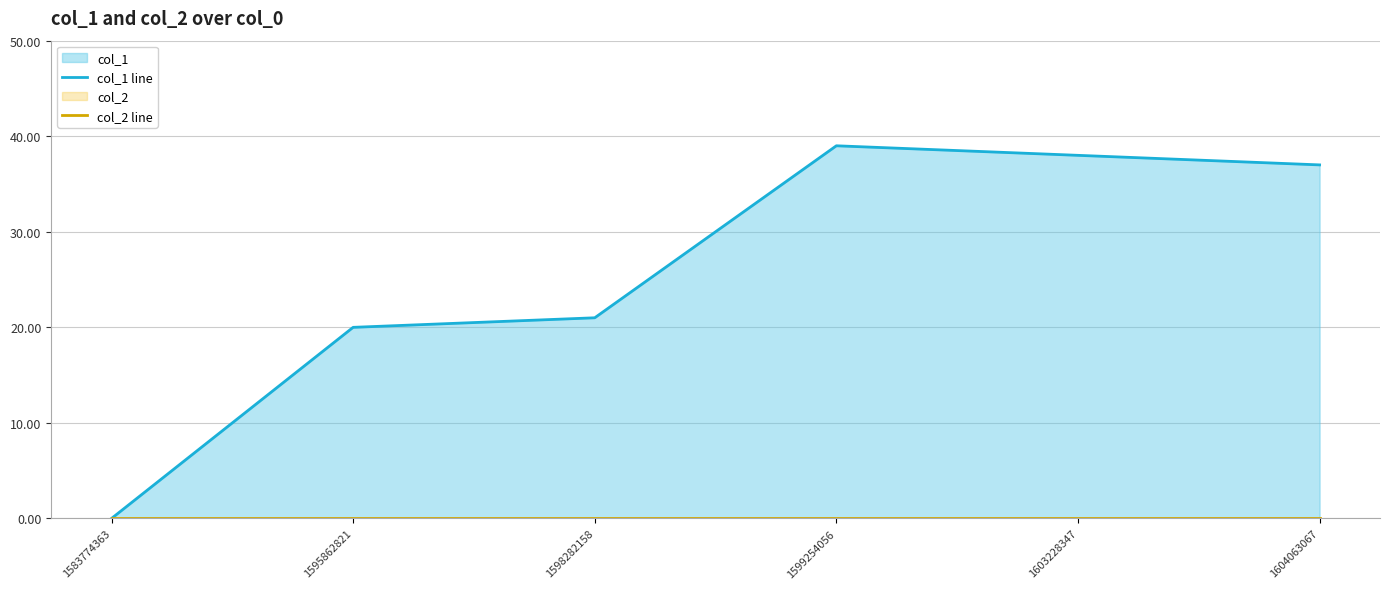

What is the sum of all col_1 line values?

155